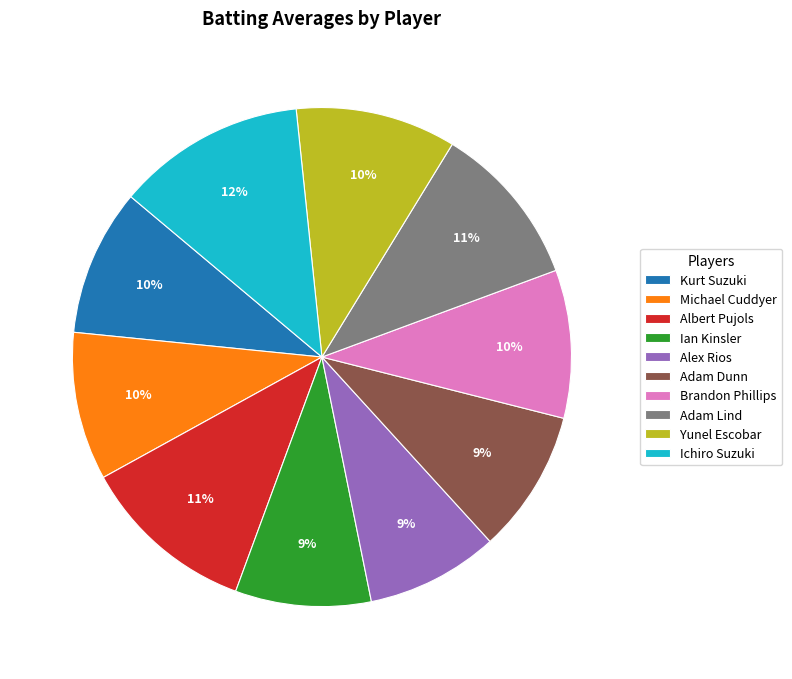

To the nearest percent, what is the average slice percentage?

10%